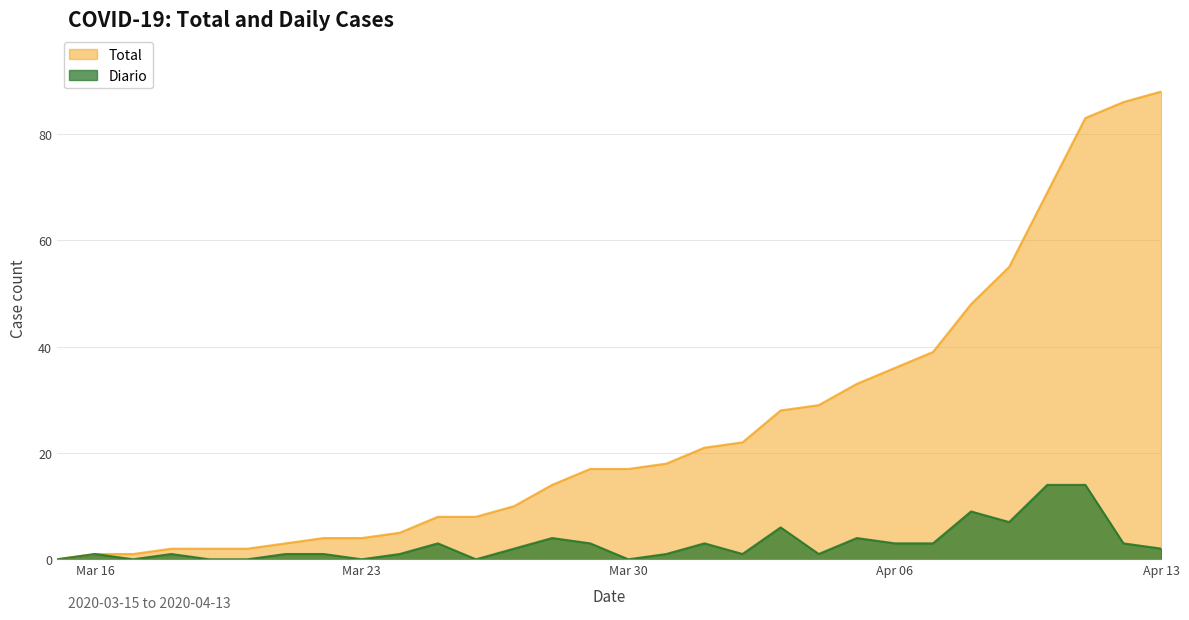

What is the label of the 25th point from the left?

2020-04-08